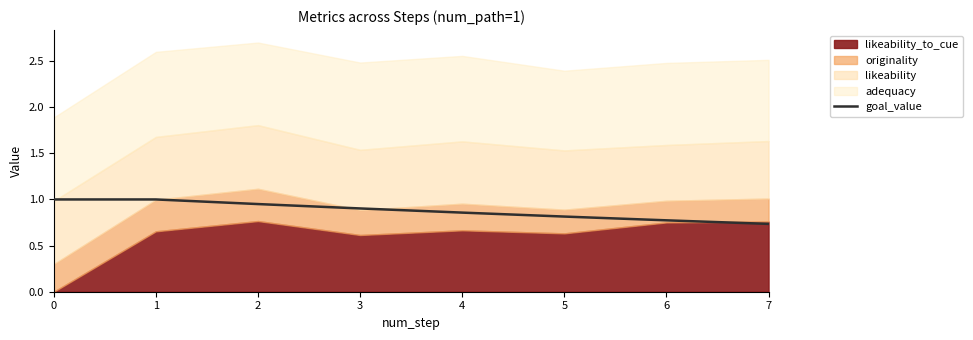

True or false: the data has more than 1 interior local peaks.

False